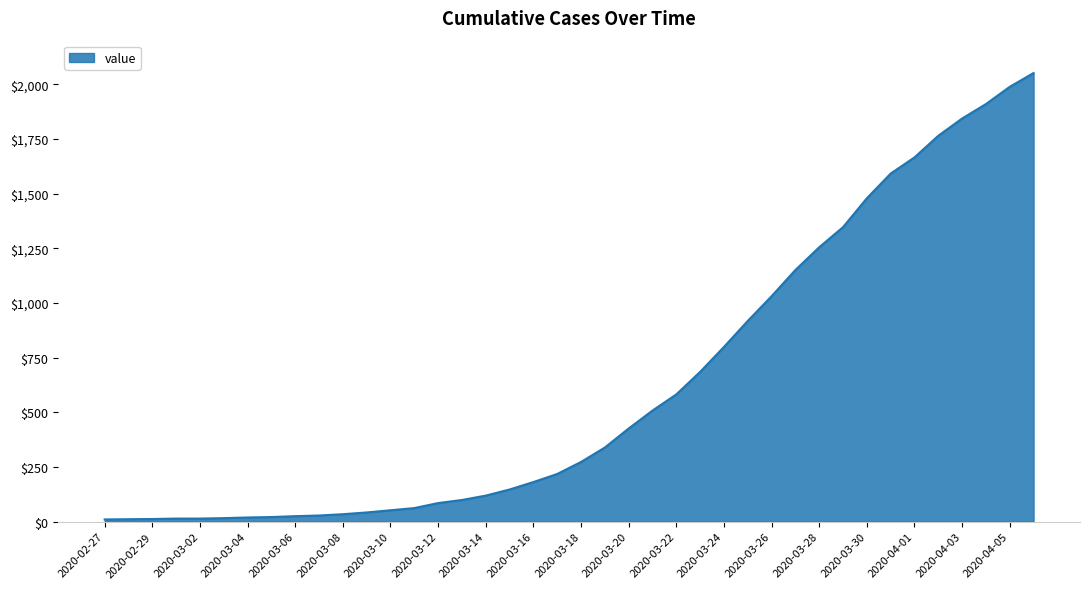

What is the difference between the maximum and minimum values?

2042